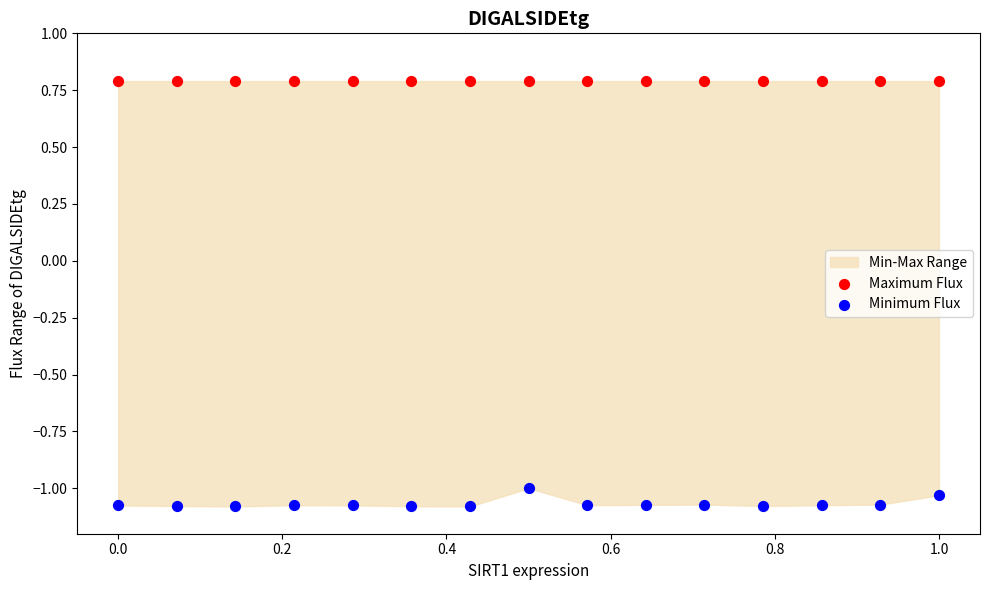

Which series contains the lowest Y value?

Minimum Flux